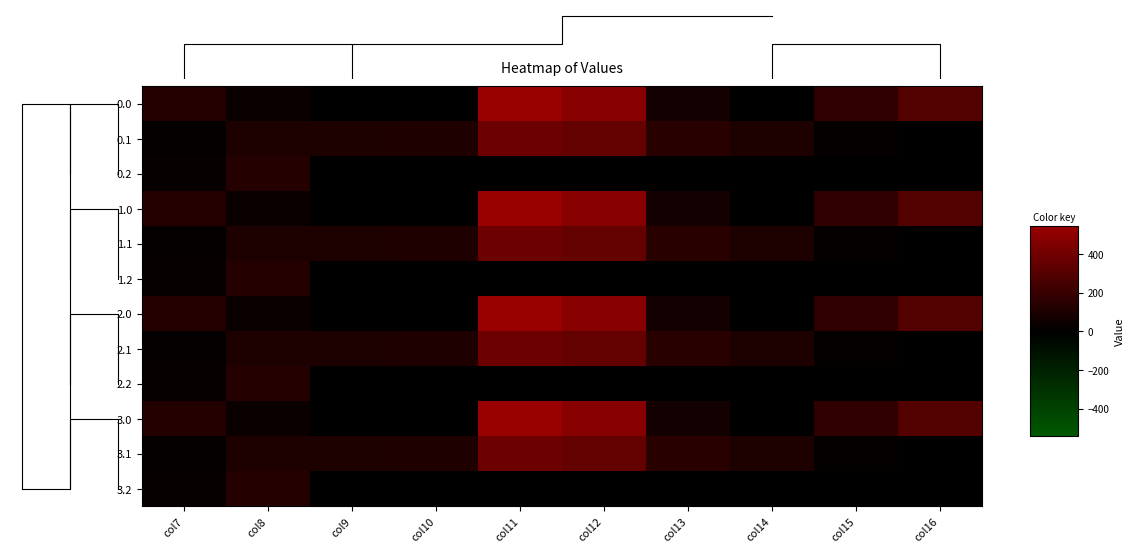

Which has a higher value, col12 or col16?

col12